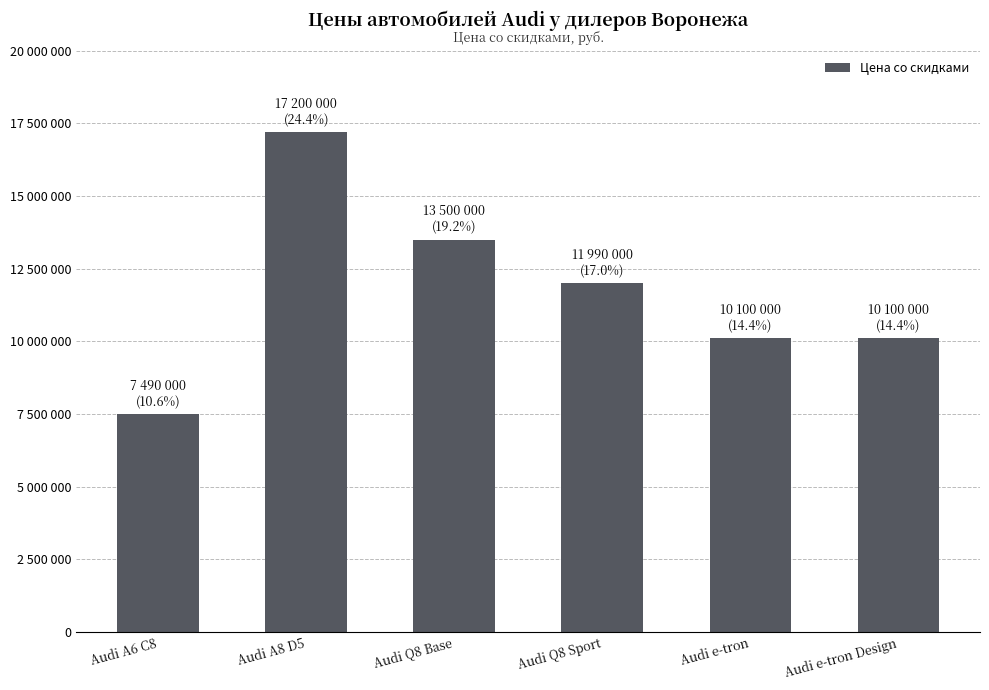

What is the sum of all values?

70380000